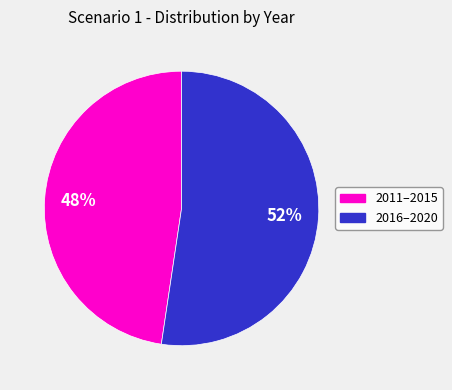

To the nearest percent, what is the average slice percentage?

50%